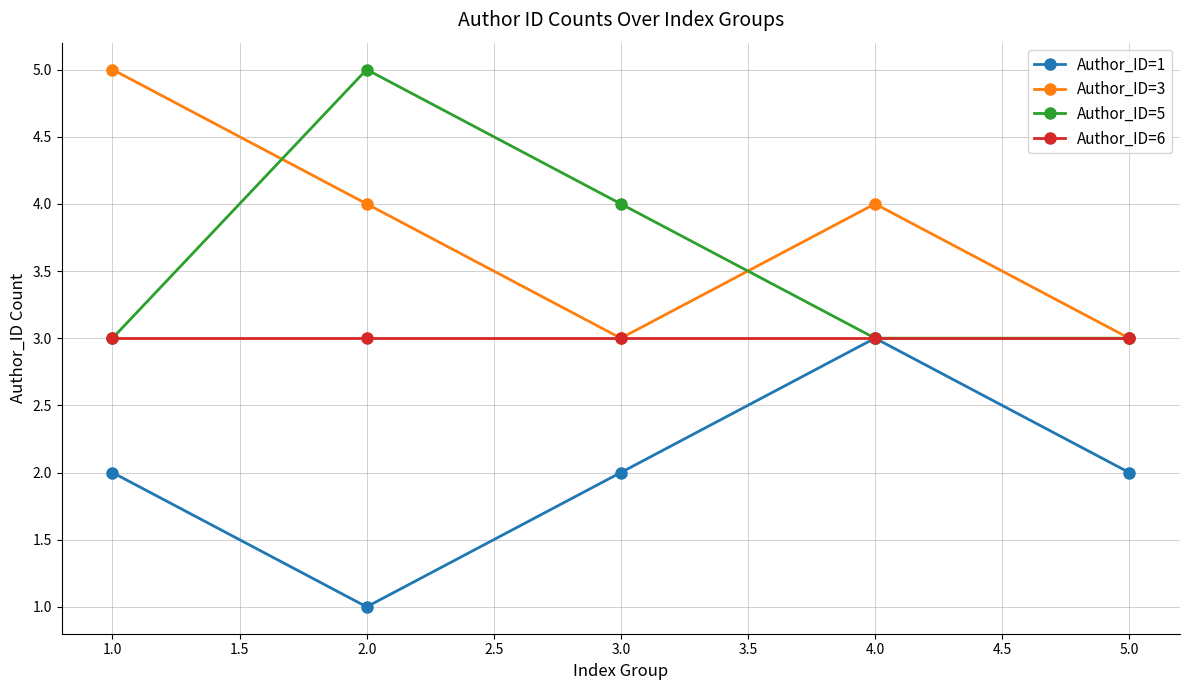

Reading left to right, what are all the values shown in this chart?

Author_ID=1: 1.0=2	2.0=1	3.0=2	4.0=3	5.0=2
Author_ID=3: 1.0=5	2.0=4	3.0=3	4.0=4	5.0=3
Author_ID=5: 1.0=3	2.0=5	3.0=4	4.0=3	5.0=3
Author_ID=6: 1.0=3	2.0=3	3.0=3	4.0=3	5.0=3